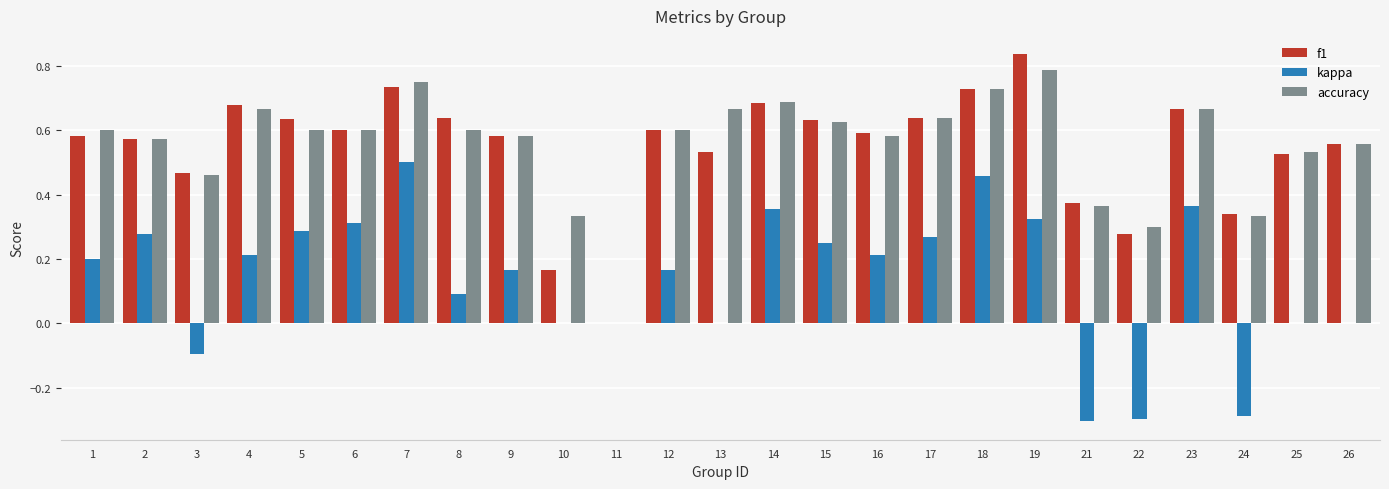

Which category has the highest value in the f1 series?

19